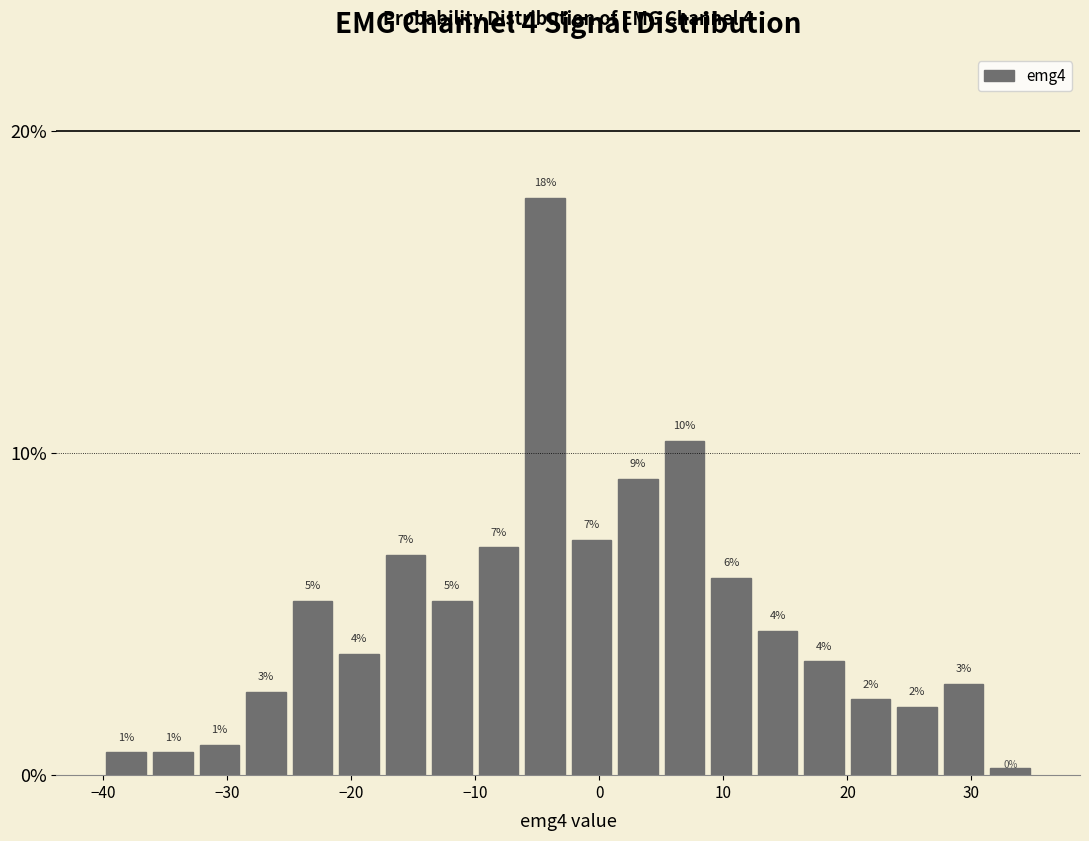

Read against the x-axis, roughly where is the centre of the tallest bar?

-4